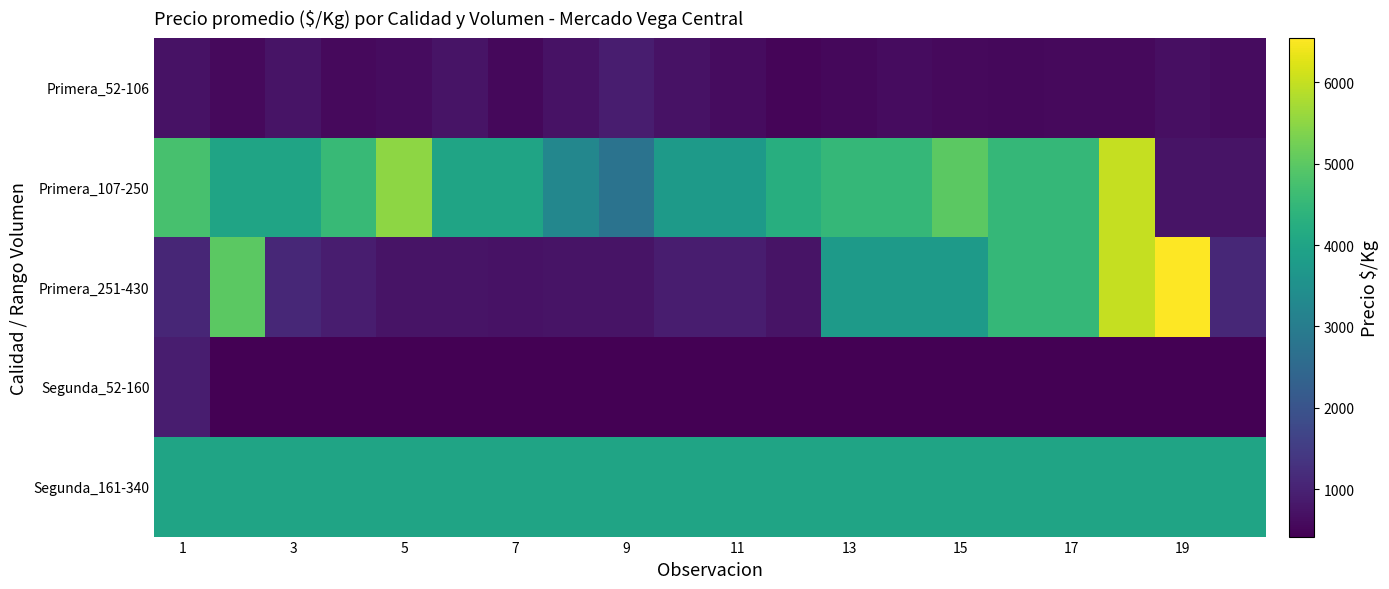

Which series has the largest total across all categories?

Segunda_161-340